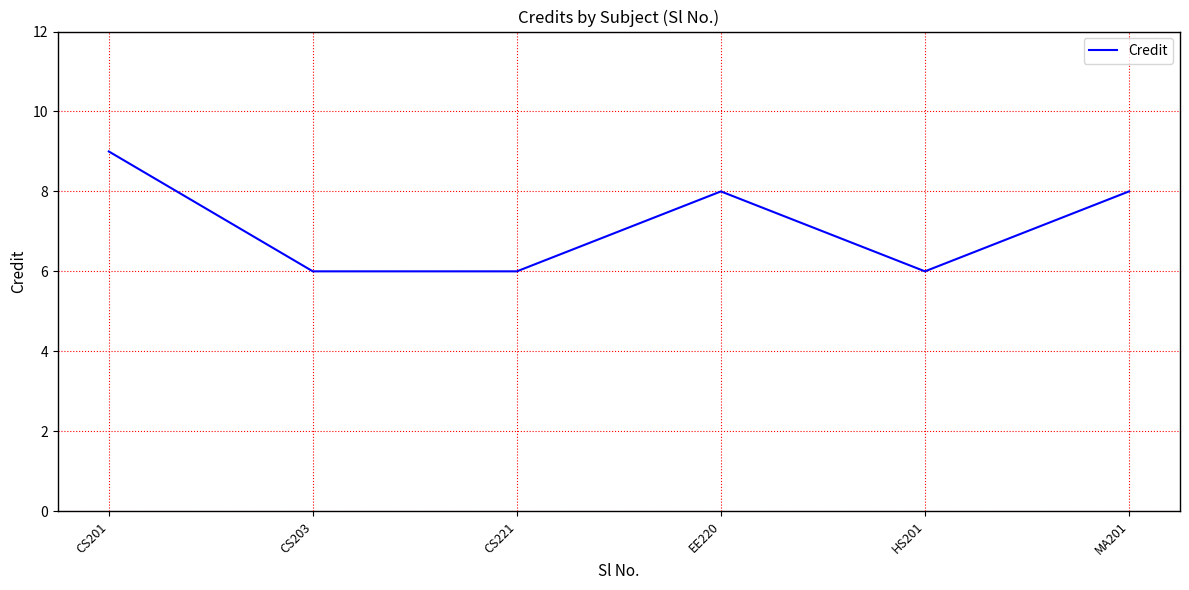

The value at EE220 is 14. True or false?

False